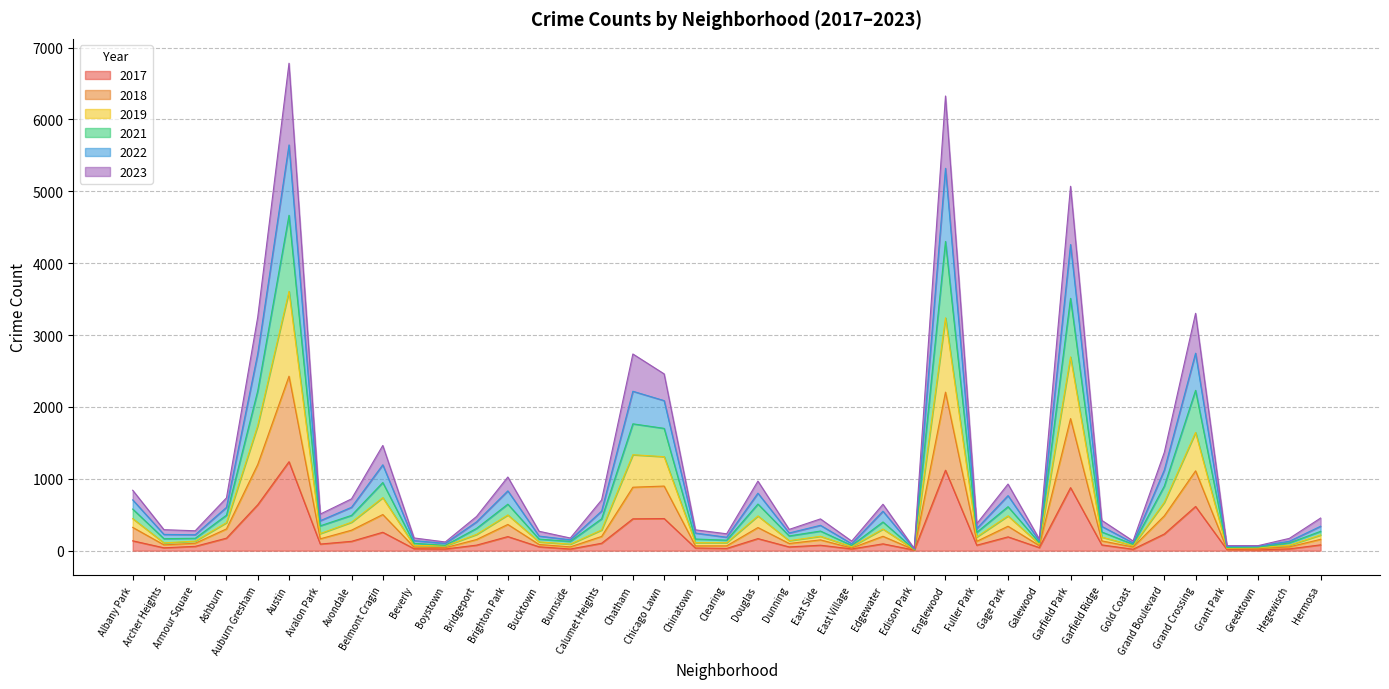

True or false: 2019 and 2022 intersect in this chart.

False